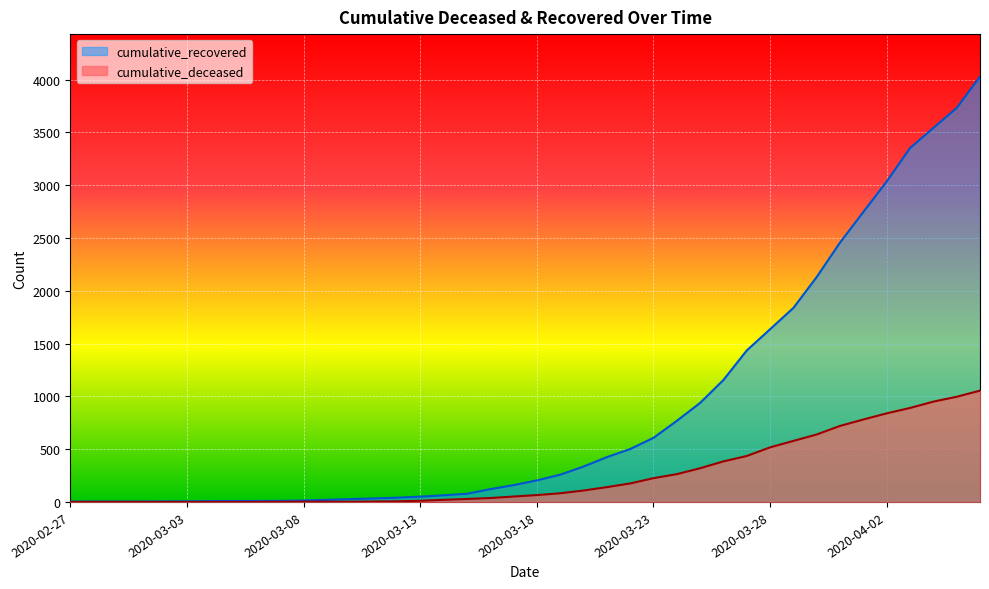

What is the total value across all series at 2020-03-24?

1031